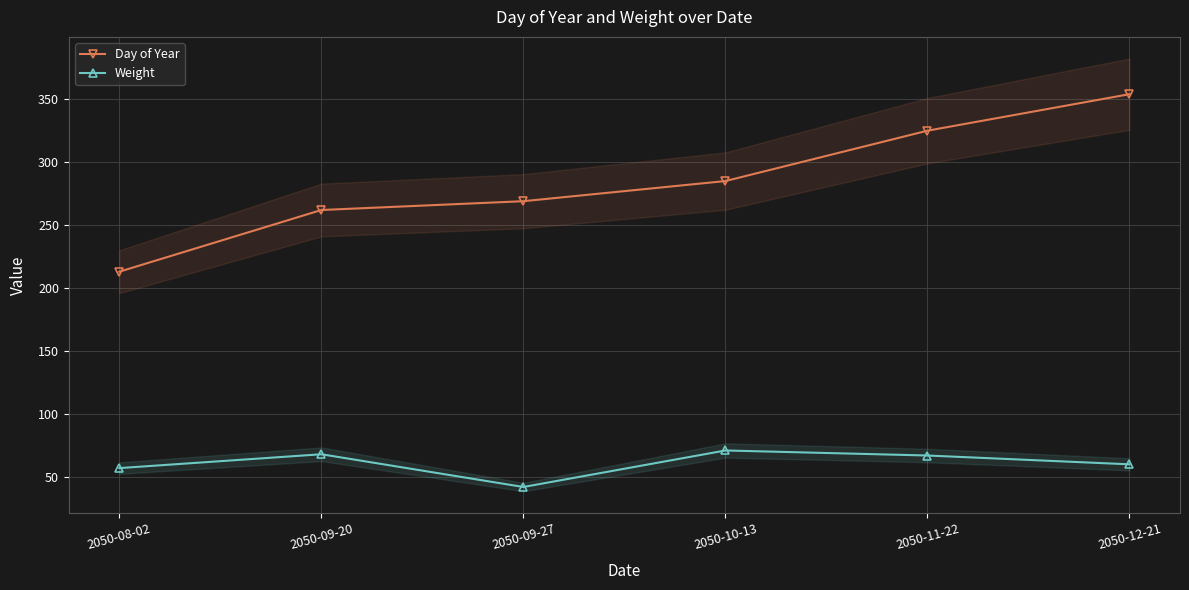

List the labels in order of Weight value, largest first.

2050-10-13, 2050-09-20, 2050-11-22, 2050-12-21, 2050-08-02, 2050-09-27